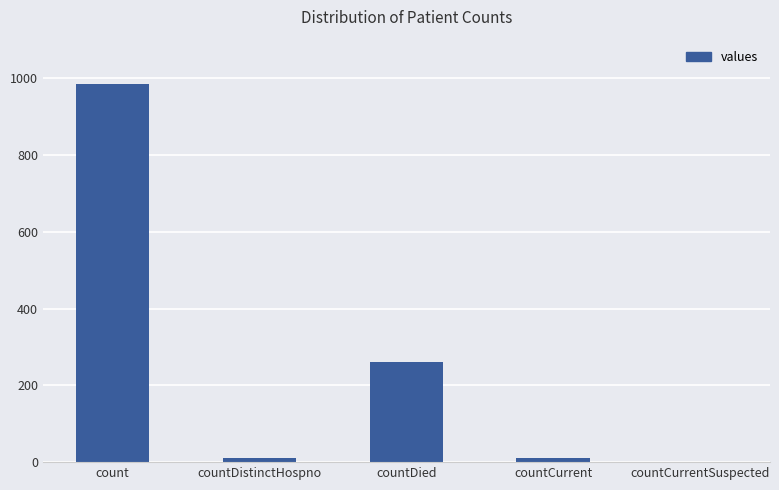

What is the sum of all values?

1267